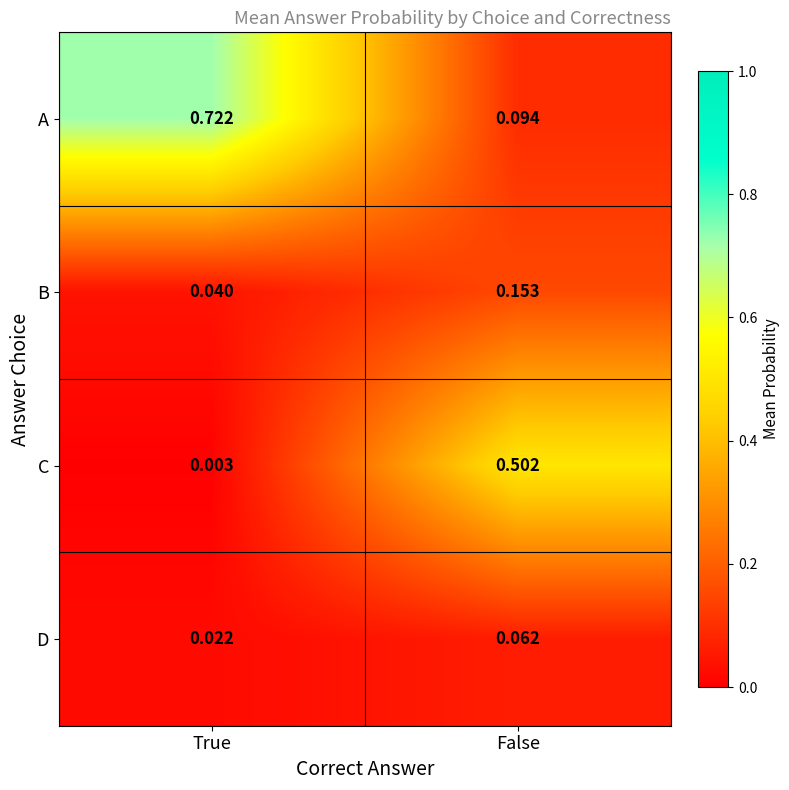

Which series has the widest spread of values?

A